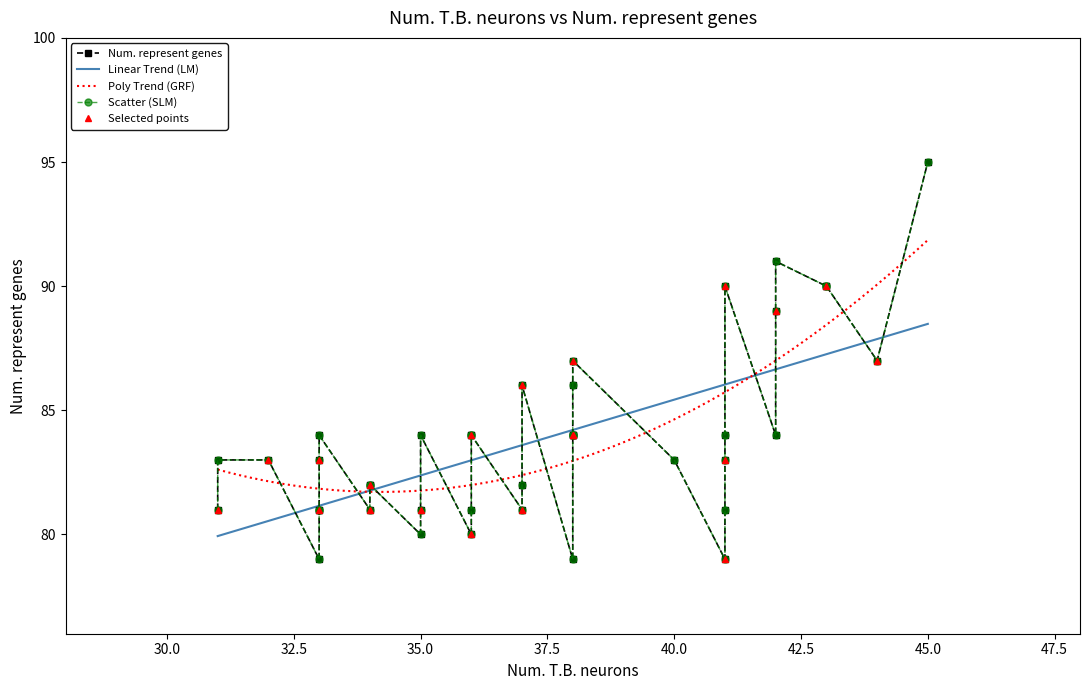

What is the maximum value for Linear Trend (LM)?

88.5